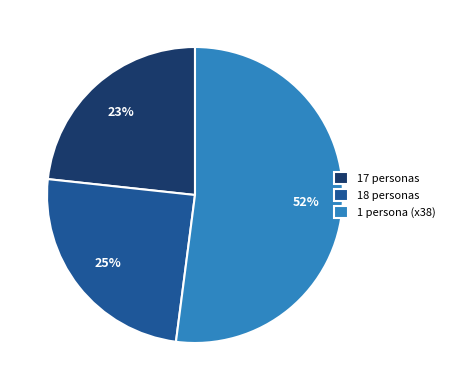

To the nearest percent, what percentage of the pie is 1 persona (x38)?

52%